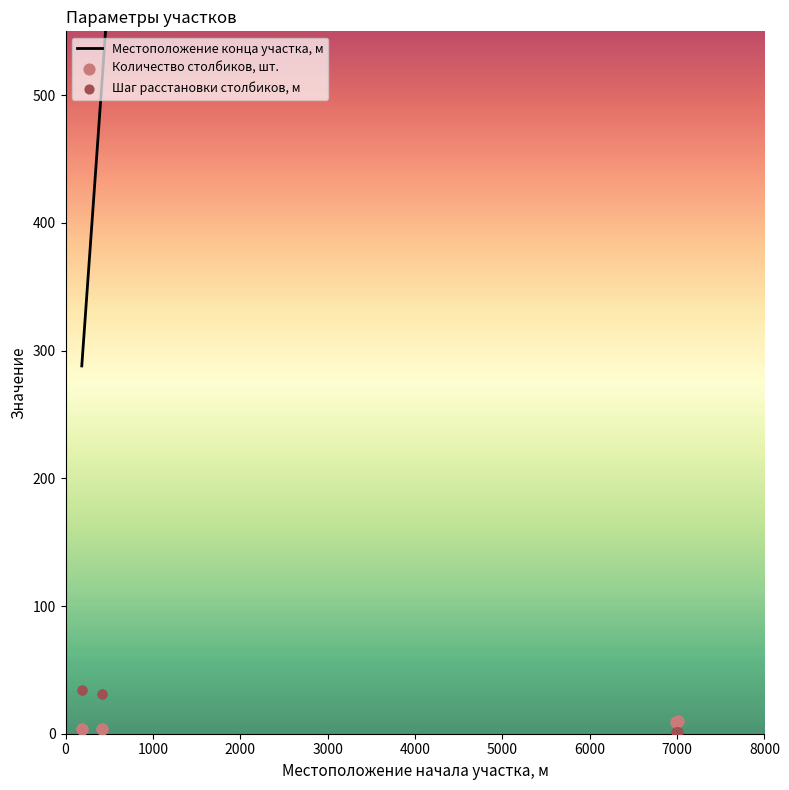

At how many categories does at least one series exceed 3895?

4